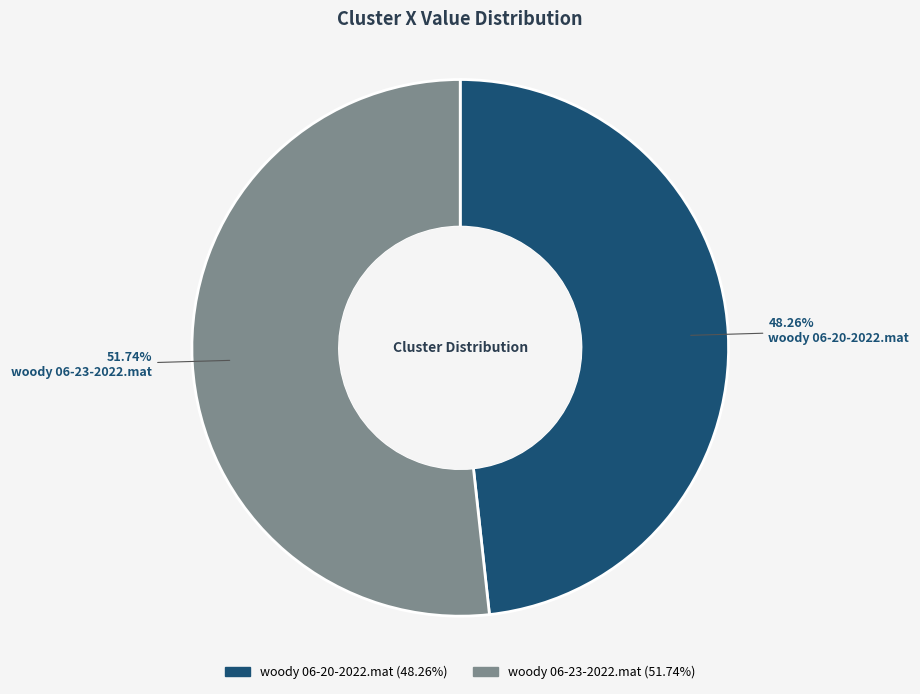

Do woody 06-20-2022.mat and woody 06-23-2022.mat together represent more than half of the pie?

Yes